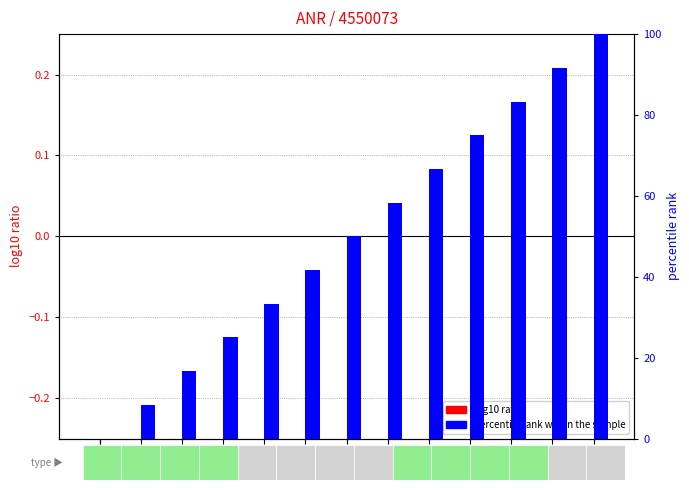

How many bars are there in total?

28